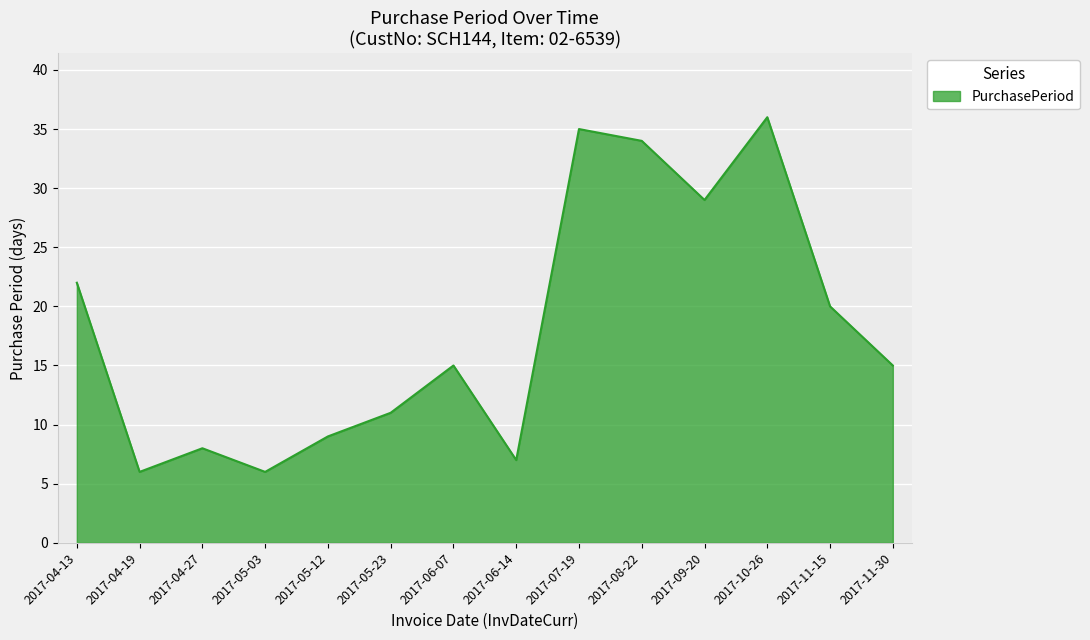

How many lines are shown in the chart?

1